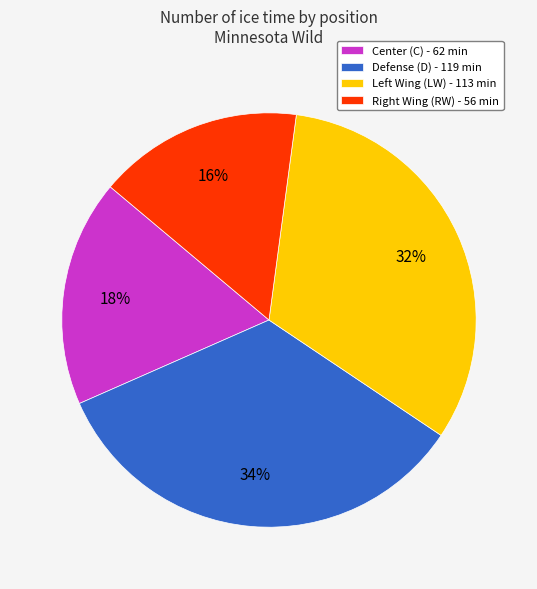

Count the number of slices in the pie.

4